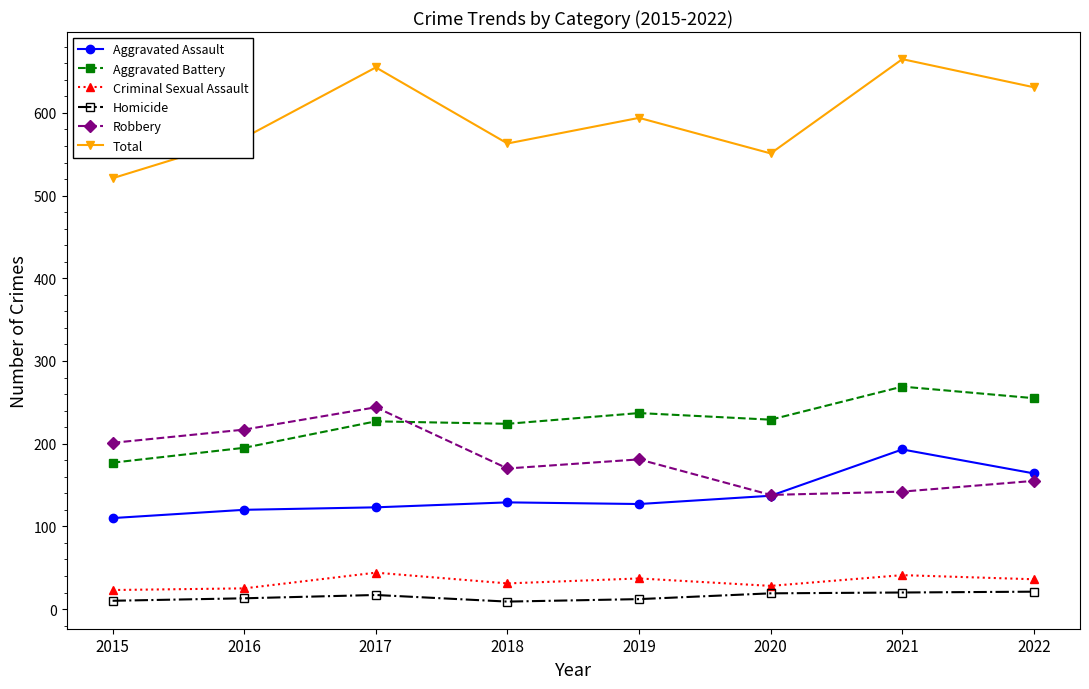

What is the difference between the maximum and minimum values in the Aggravated Assault series?

83